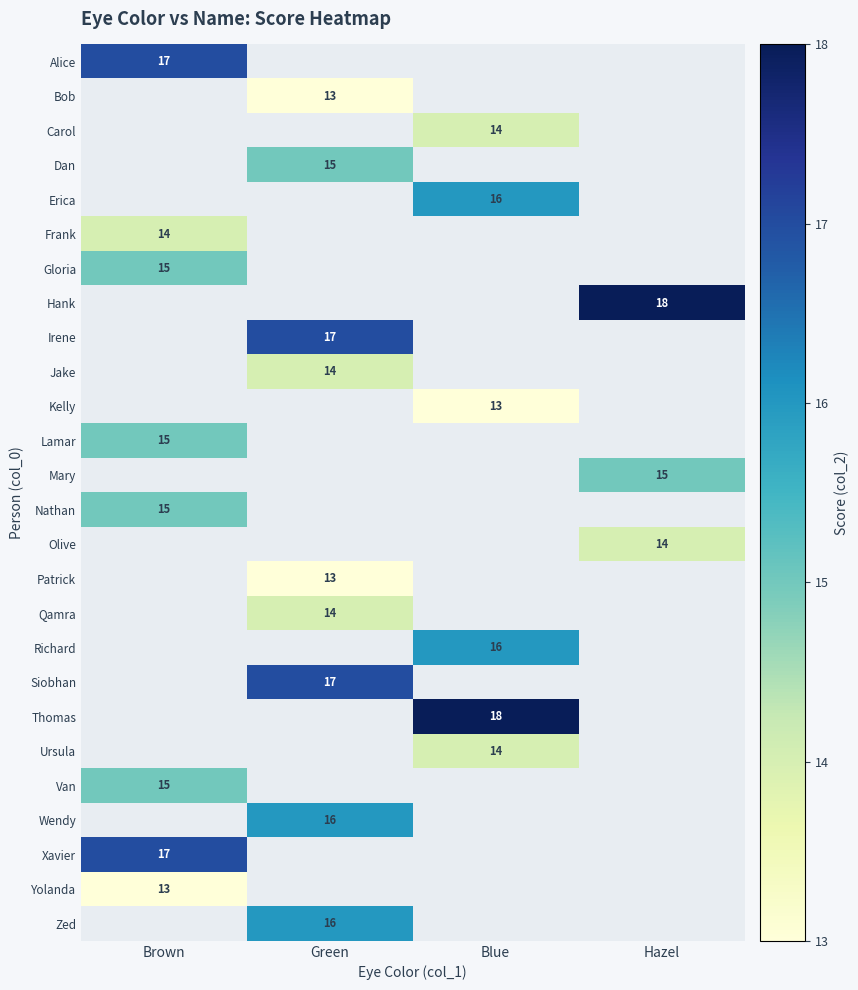

Is it true that Kelly equals 13 at Blue?

True